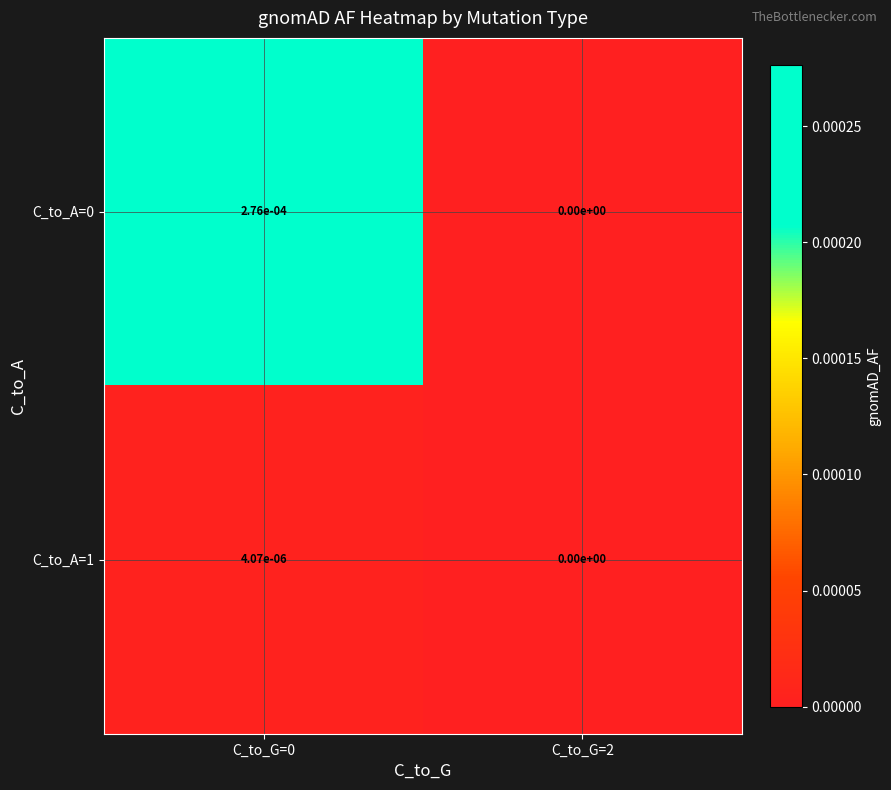

Is the value of C_to_A=0 at C_to_G=2 greater than the value of C_to_A=1 at C_to_G=0?

No